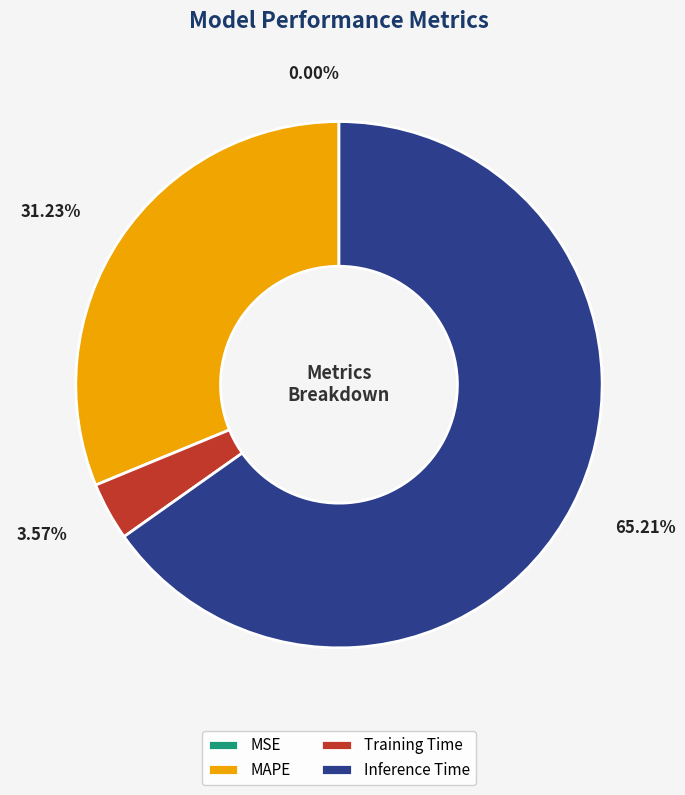

To the nearest percent, what portion does MAPE represent?

31%